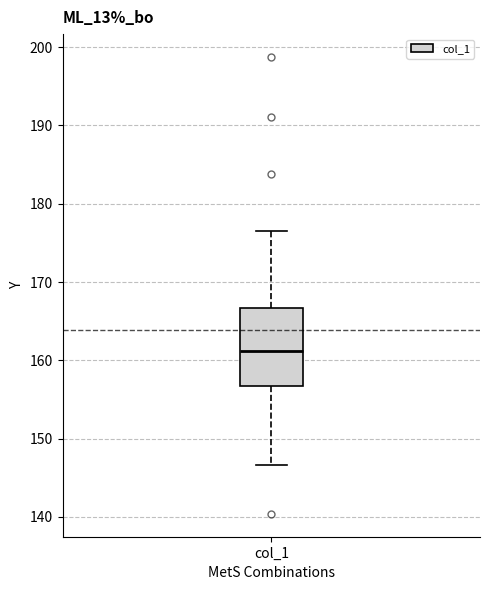

Read this box plot against the y-axis: the position of the median line, the range covered by the box, and the ends of both whiskers. The values are not printed on the chart, so give them approximately, as read against the axis.

median 161, box 157 to 167, whiskers 147 to 177